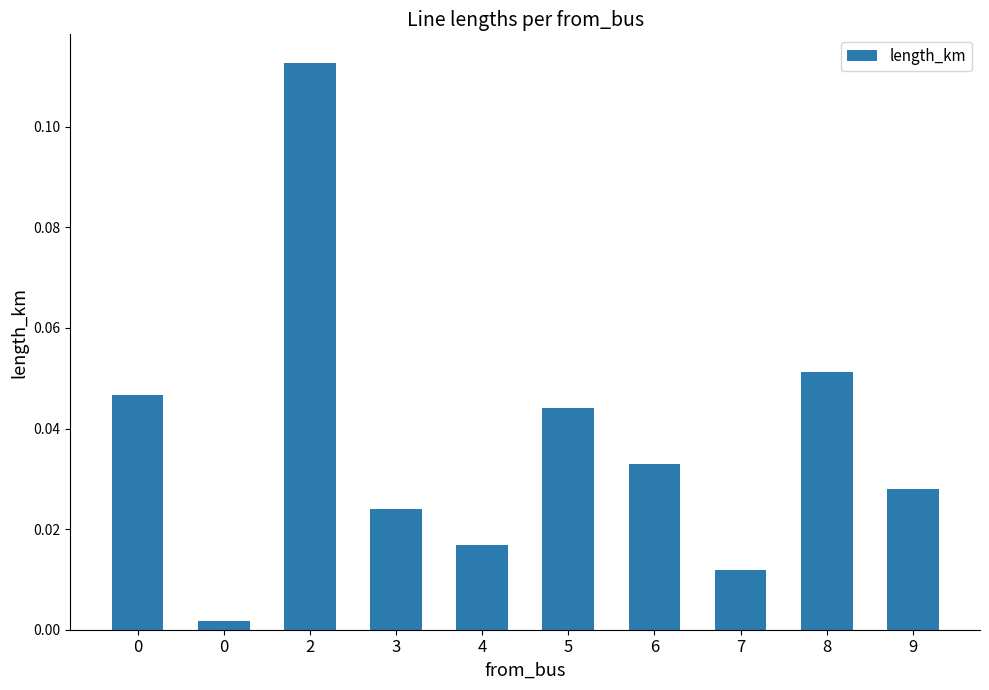

Rank the categories by value from highest to lowest.

2, 8, 0, 5, 6, 9, 3, 4, 7, 0